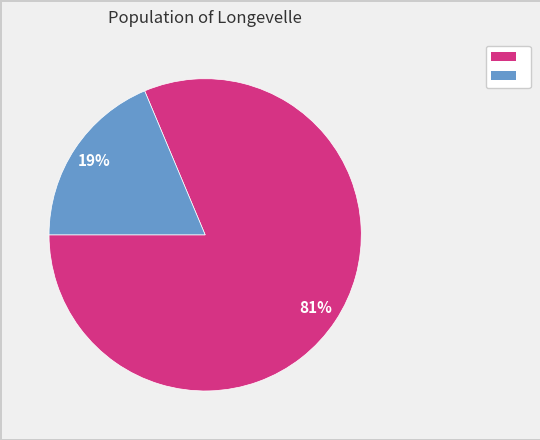

Is there a majority slice in this chart?

Yes